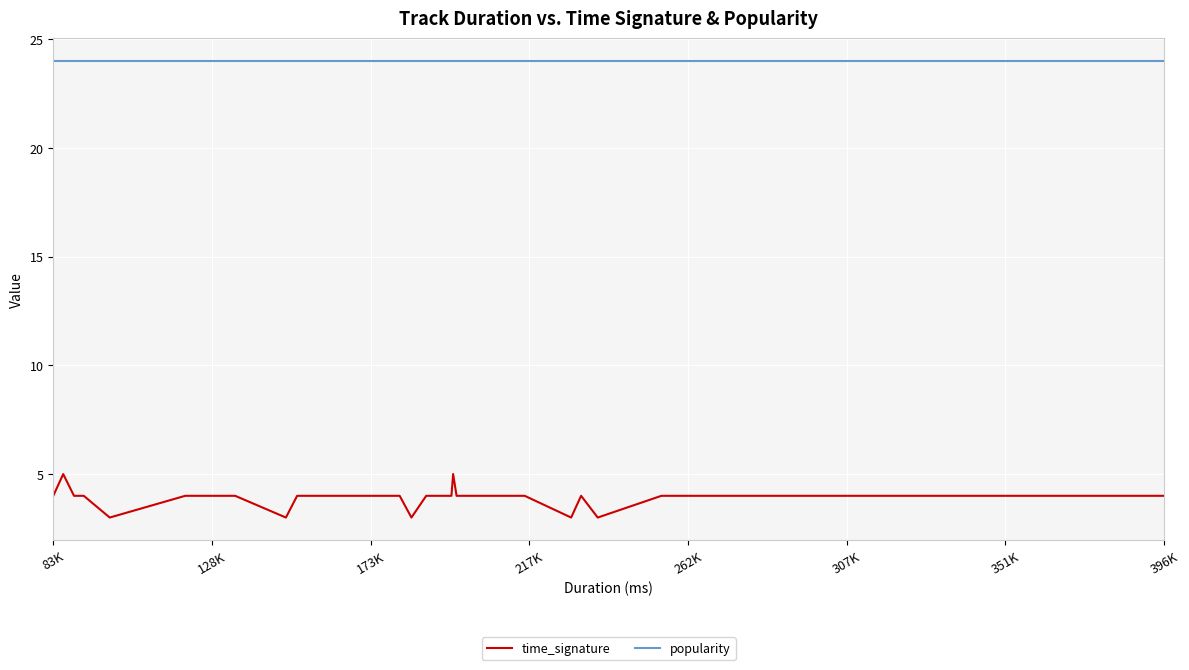

Which series has the largest total across all categories?

popularity